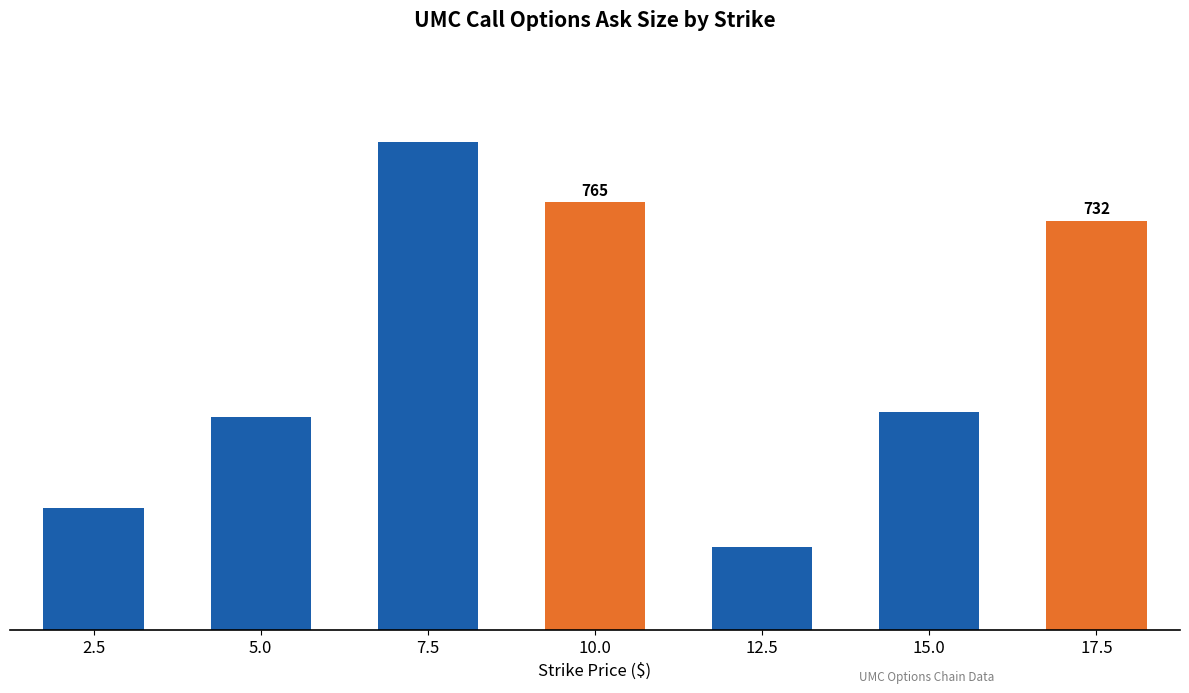

Read the value at 7.5, to the nearest 10.

870